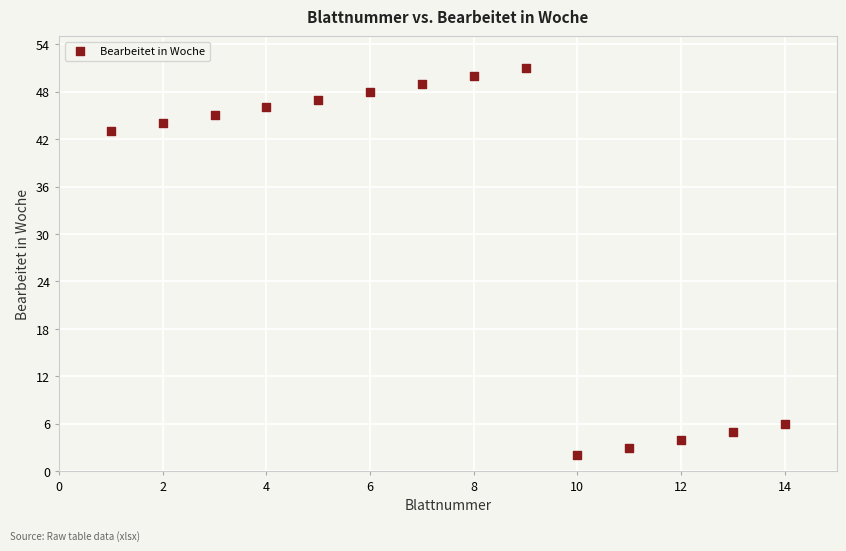

What Y value in the scatter plot is closest to 26?

43